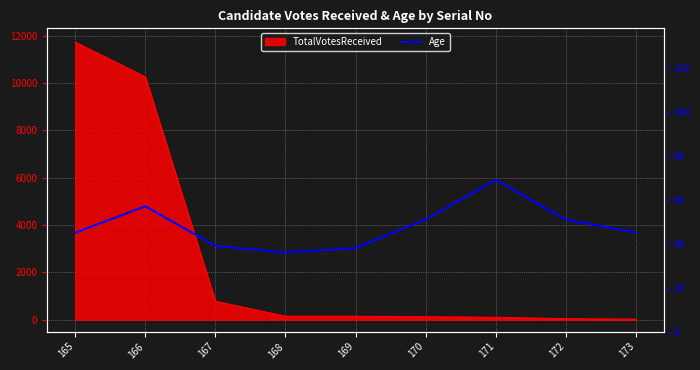

Reading right to left, what are all the values shown in this chart?

173=45	172=51	171=69	170=51	169=38	168=36	167=39	166=57	165=45